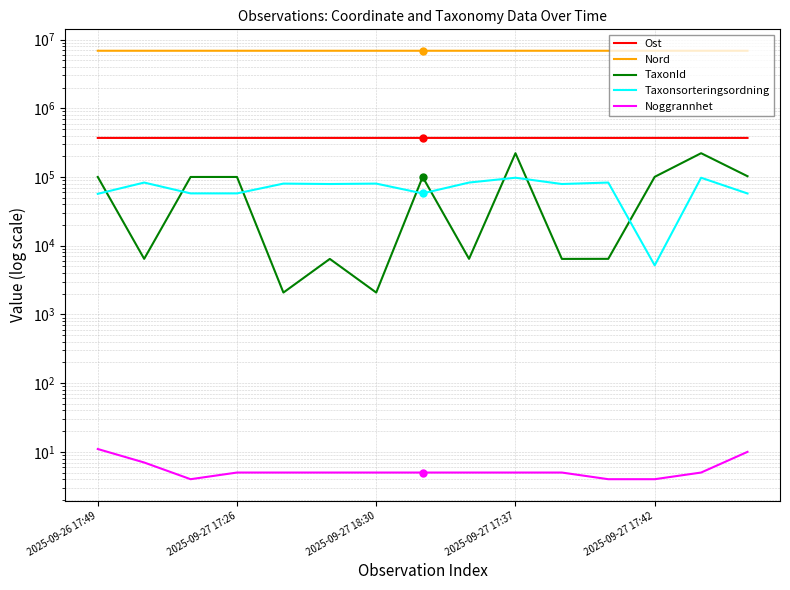

True or false: Ost has a value of 249925 at 2025-09-26 17:49.

False